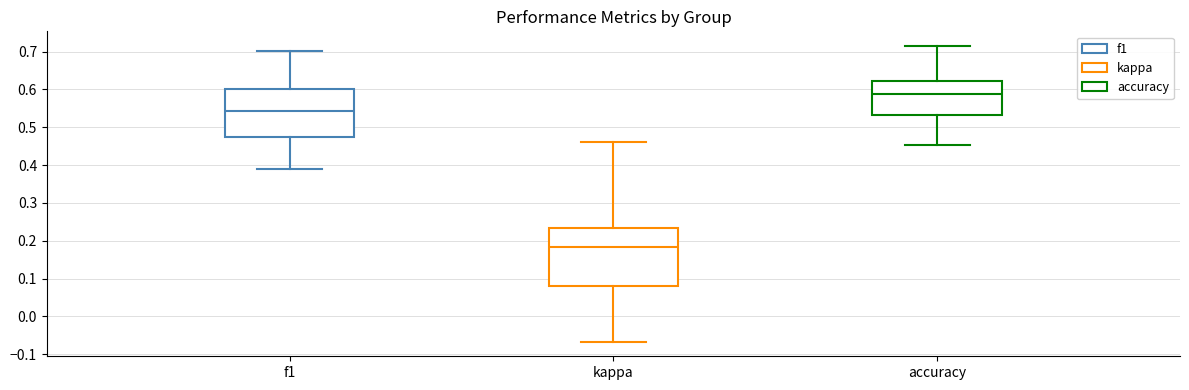

Where does the lower whisker of the box for kappa end on the y-axis? The values are not printed on the chart, so give them approximately, as read against the axis.

-0.07